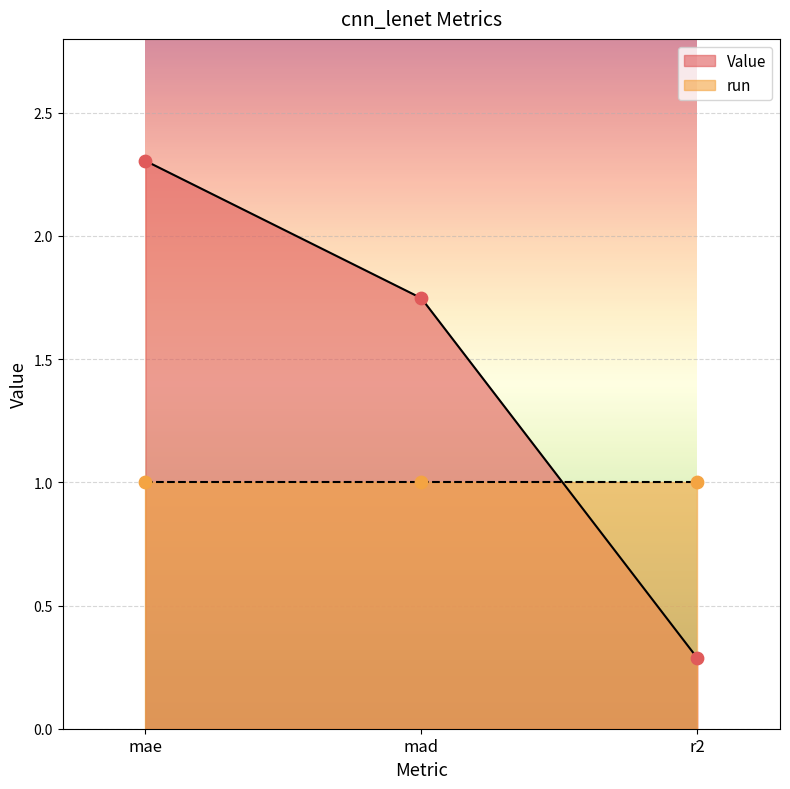

What is the change in value from mae to r2?

-2.0